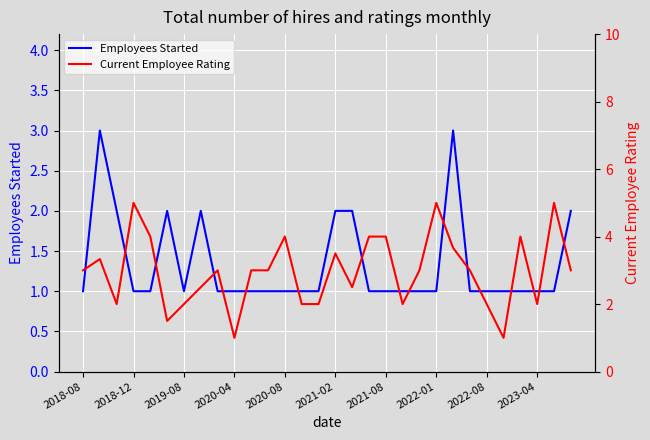

The value of Current Employee Rating at 16 is 2.5. True or false?

True